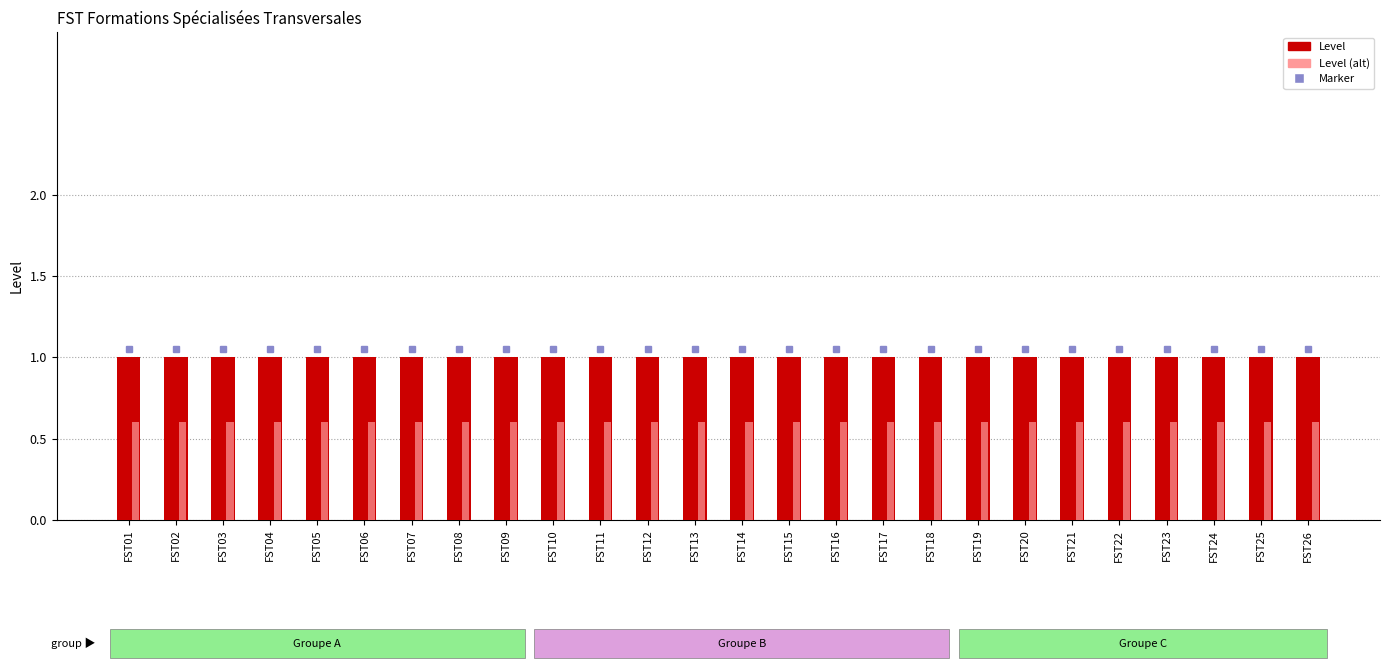

What is the sum of all Level values?

26.0